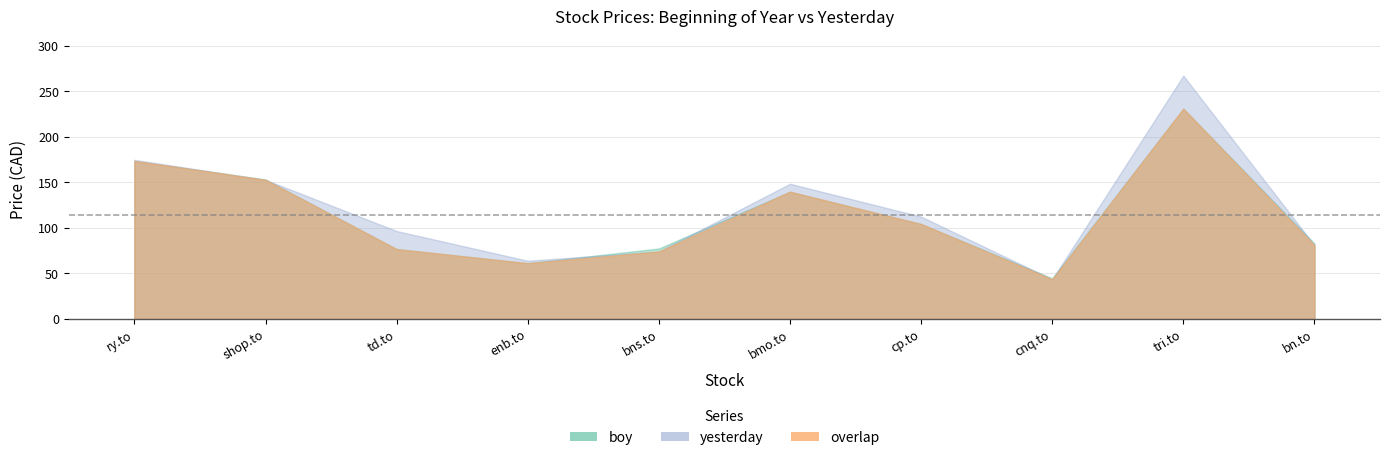

Which category has the highest value in the boy series?

tri.to